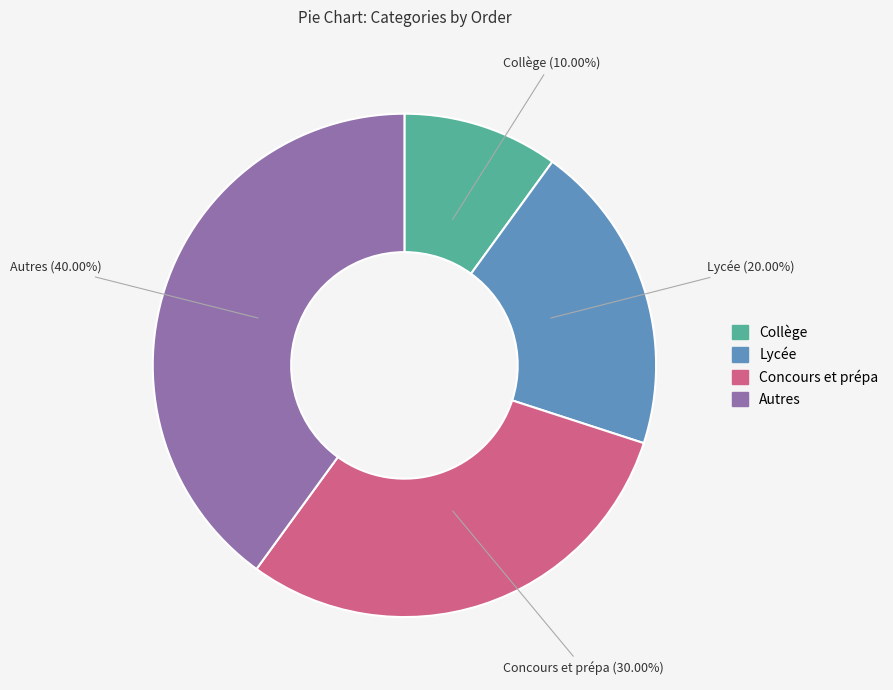

Rank the categories by value from lowest to highest.

Collège, Lycée, Concours et prépa, Autres